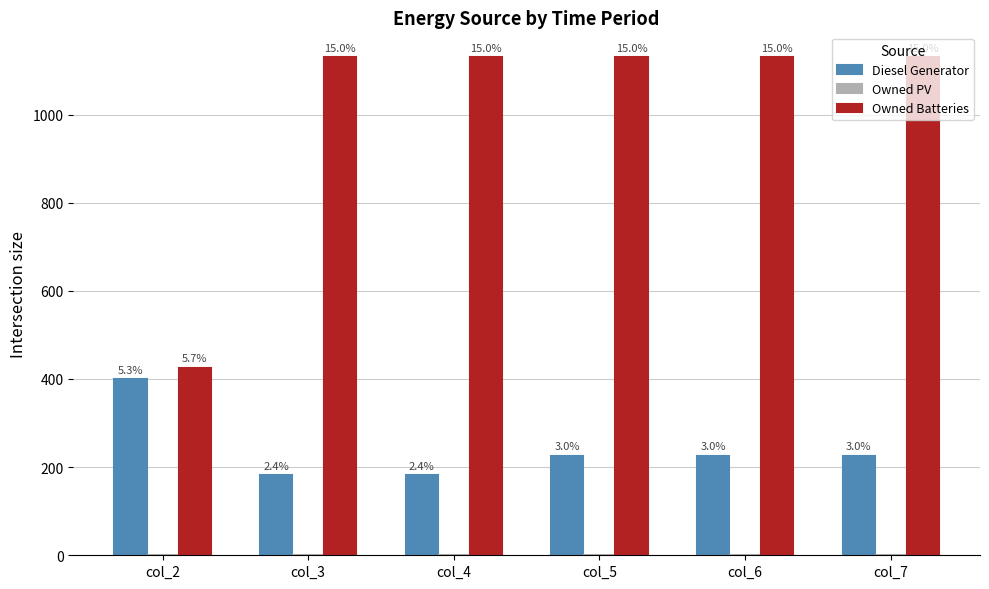

How many bars are there in each group?

2